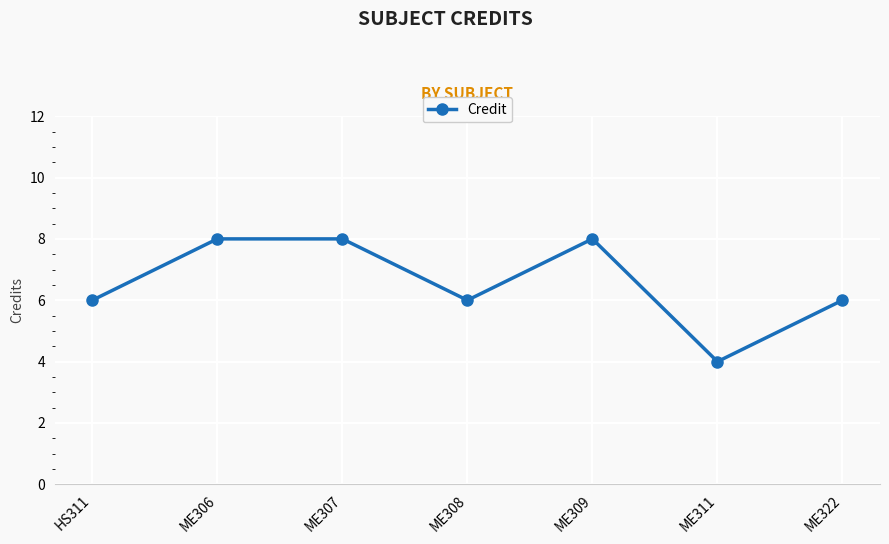

What is the greatest value displayed?

8